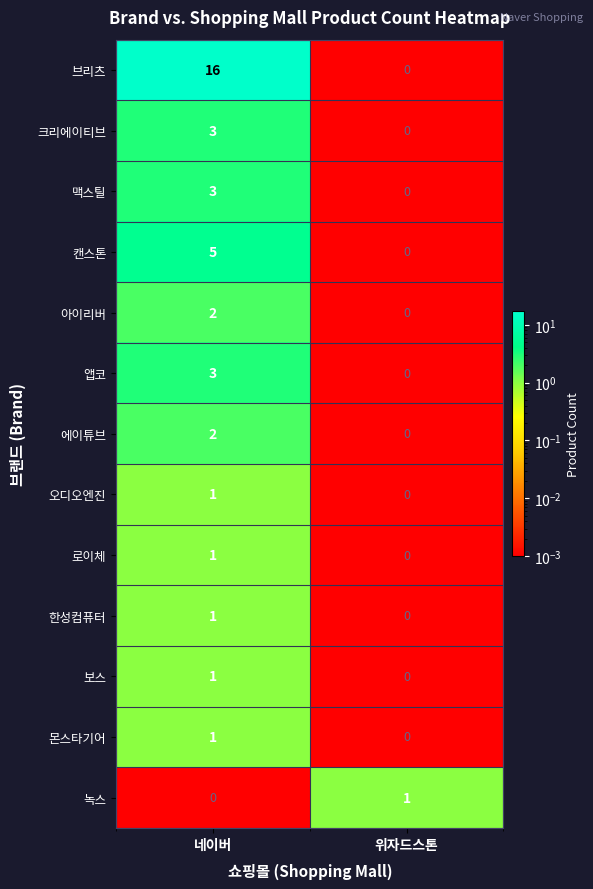

True or false: 에이튜브 has a value of 0 at 위자드스톤.

True